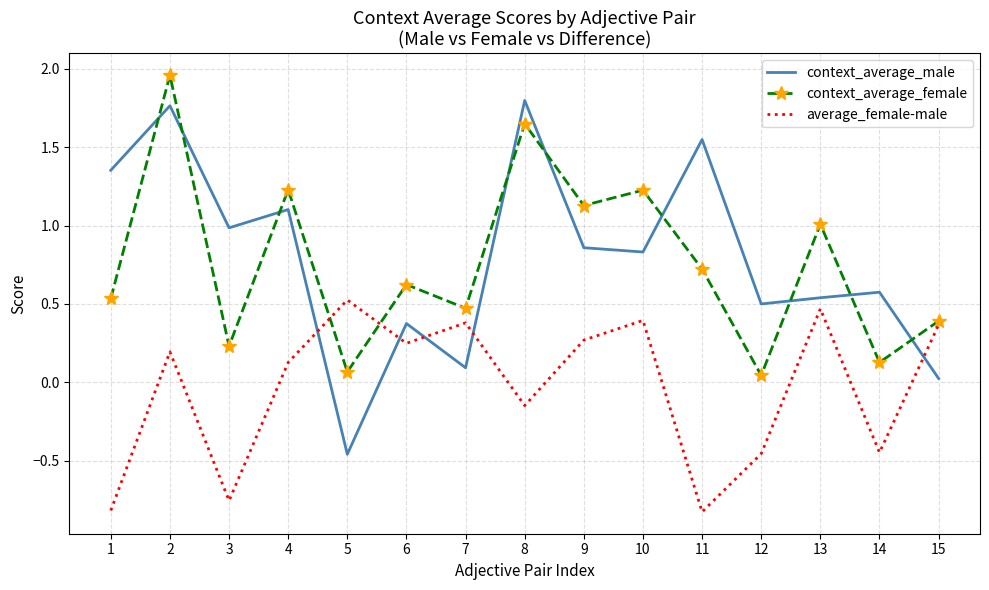

Is it true that average_female-male equals 0.1 at 2?

False